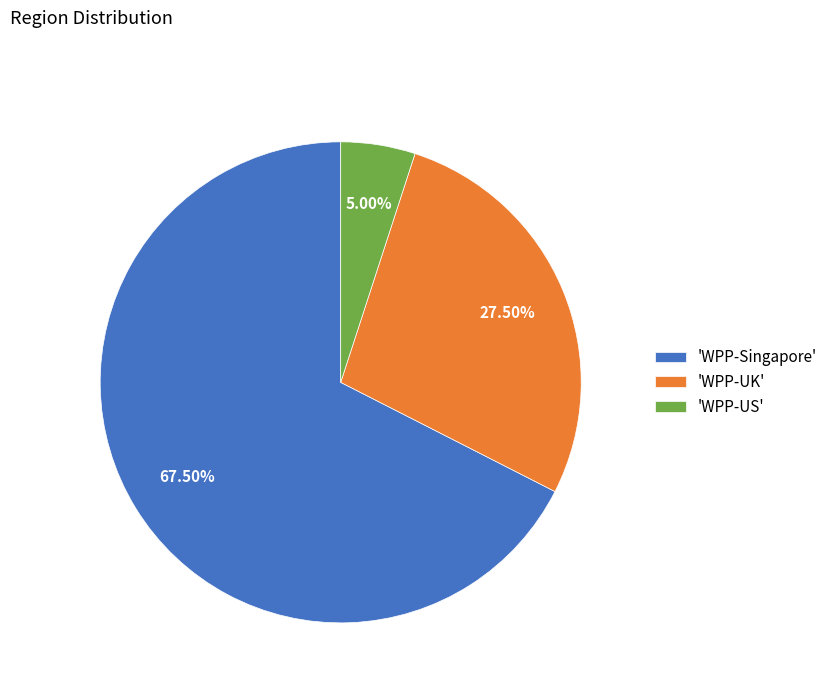

Is there any slice that represents more than half of the pie?

Yes